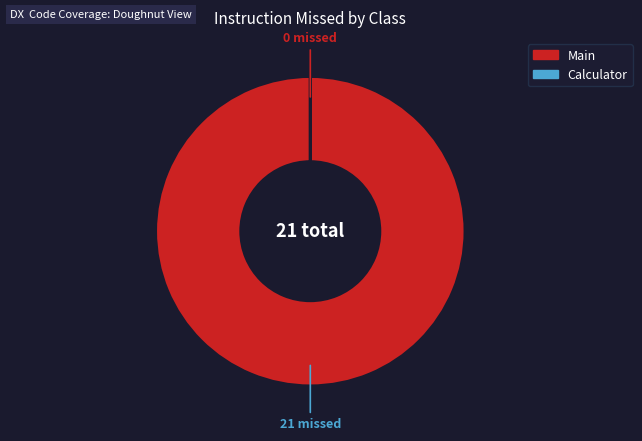

Does any single category account for the majority?

Yes